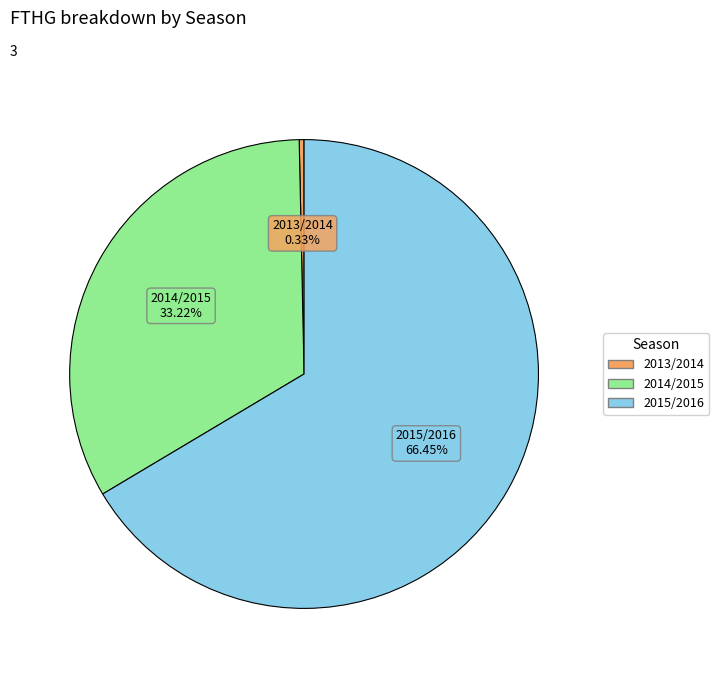

What is the majority slice?

2015/2016